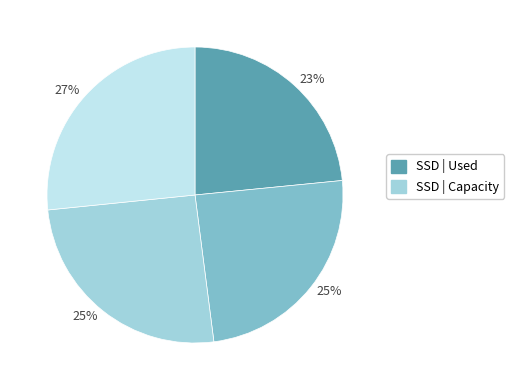

Is there a majority slice in this chart?

No